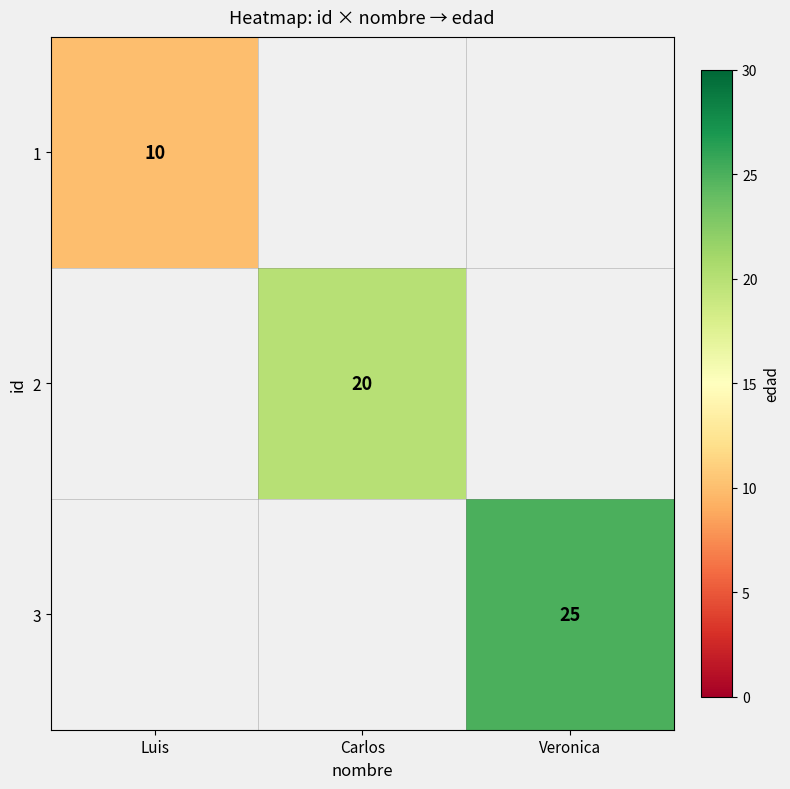

Is it true that 2 equals 14 at Carlos?

False